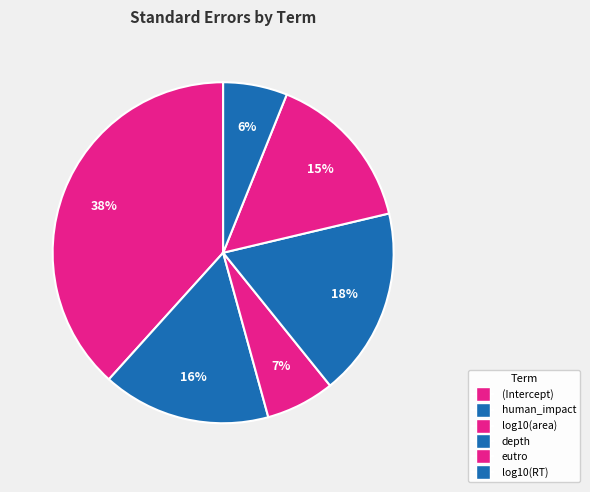

How many slices are in this pie chart?

6